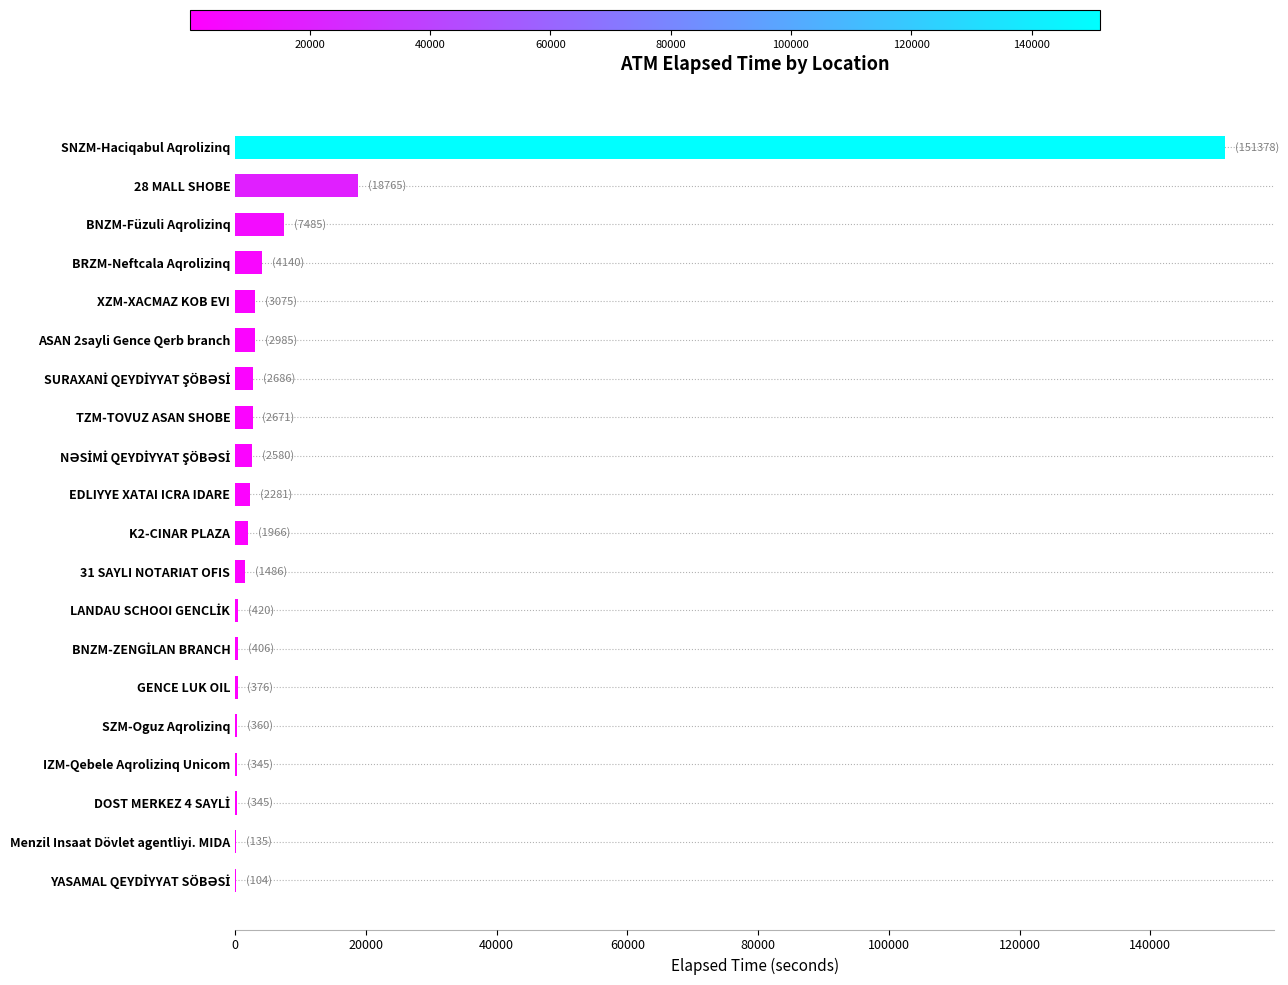

What is the sum of all values?

203989